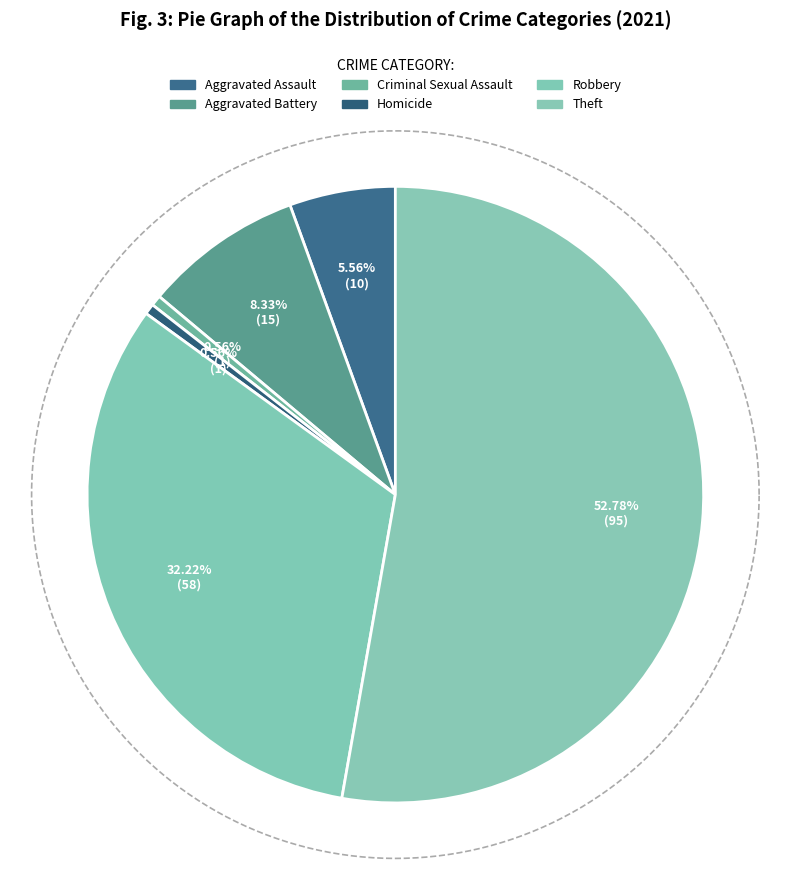

Does Theft represent more than half of the total?

Yes